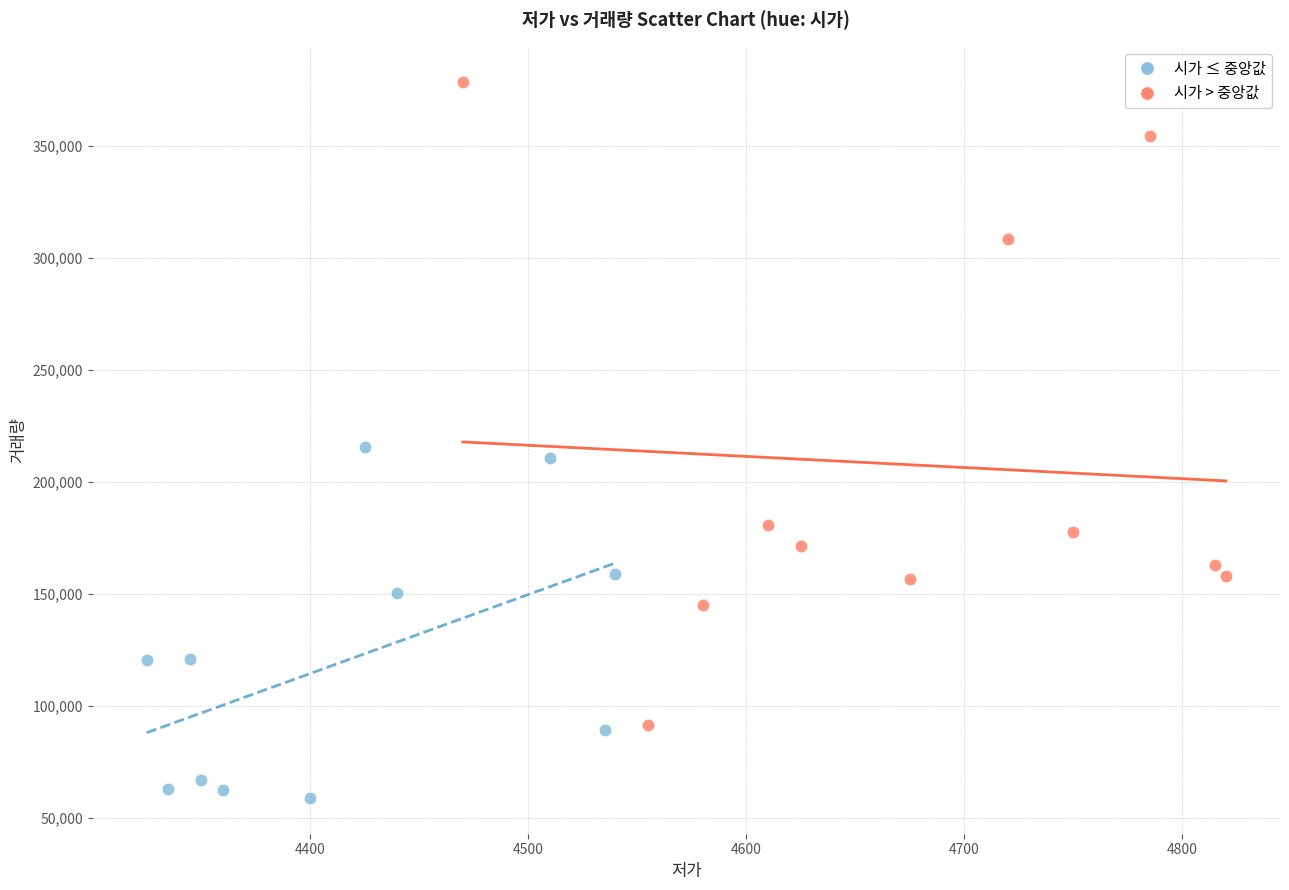

Which series has the widest spread of Y values?

시가 > 중앙값